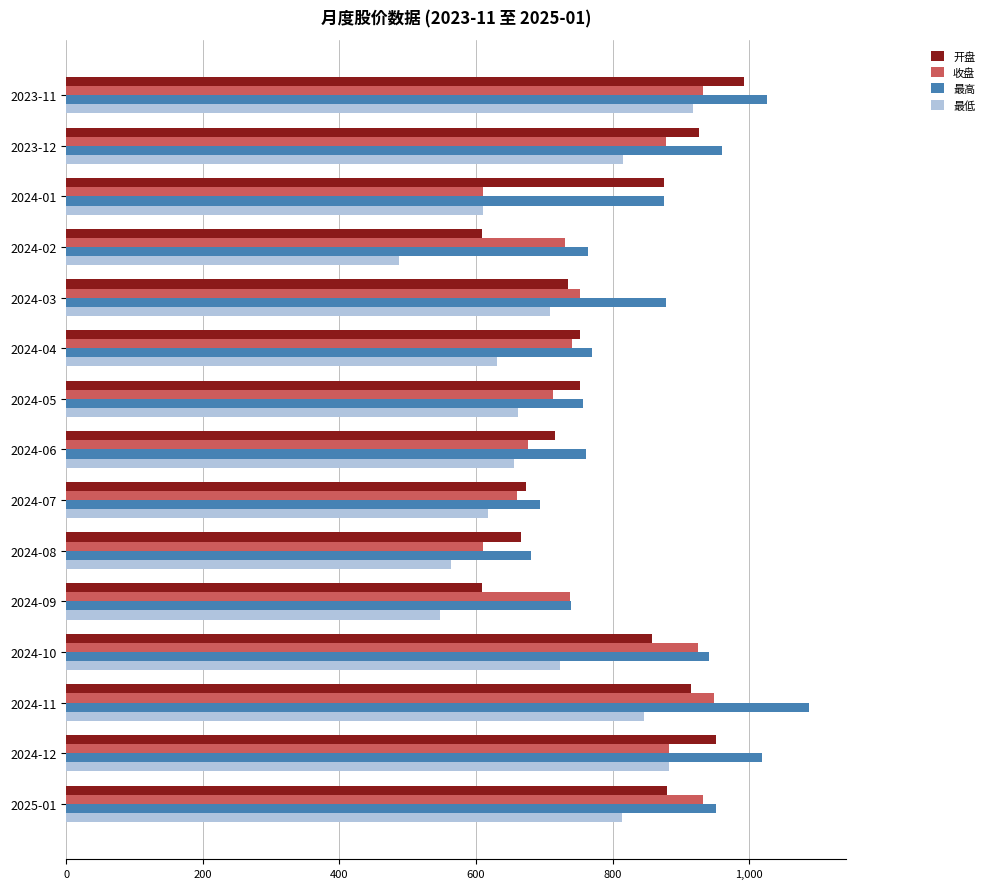

What is the average value of the 开盘 series?

794.1